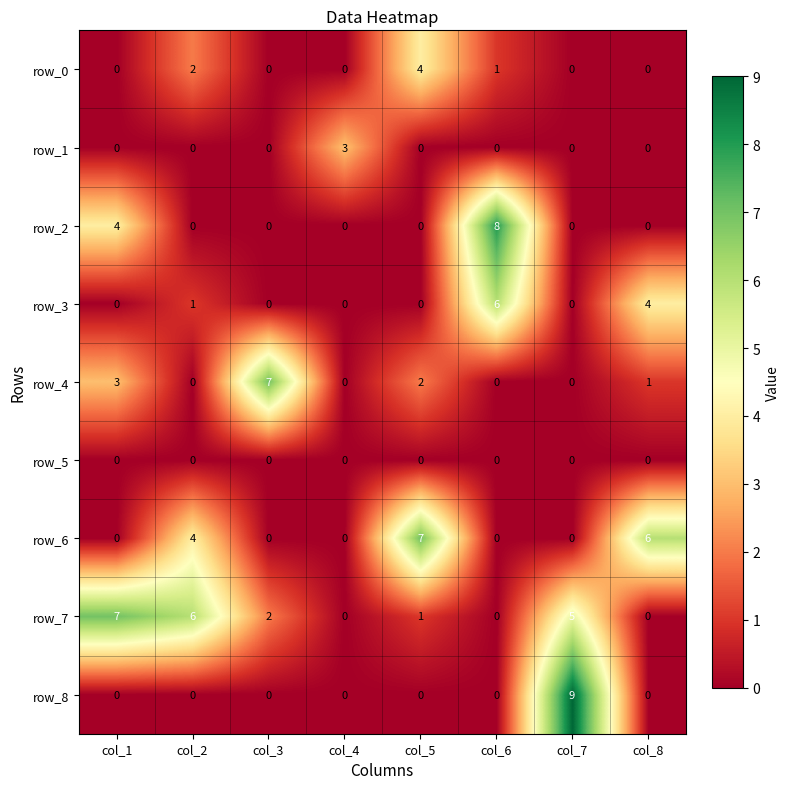

At which label is row_3 closest to 3?

col_8